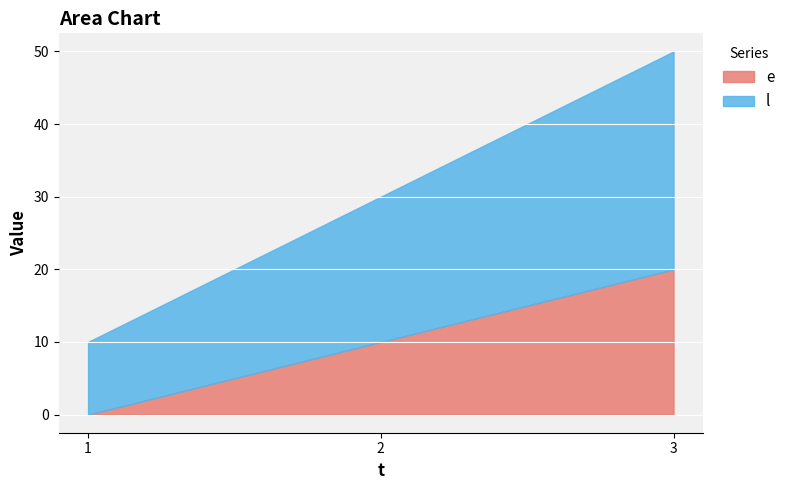

What is the difference between the maximum and second lowest values in the l series?

10